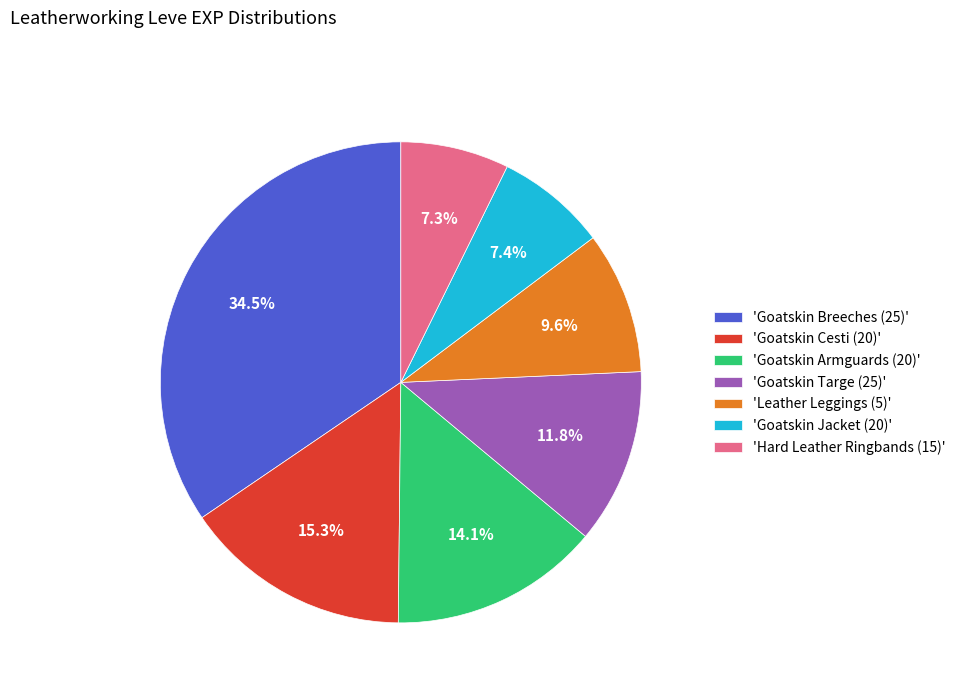

Between 'Goatskin Jacket (20)' and 'Goatskin Armguards (20)', which is larger?

'Goatskin Armguards (20)'